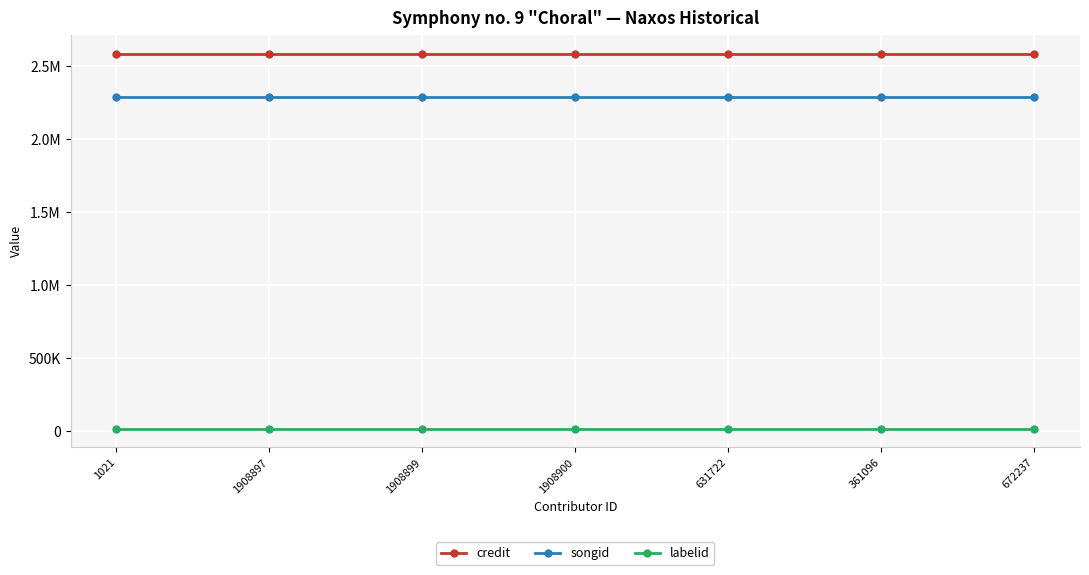

Does the chart have visible grid lines?

Yes